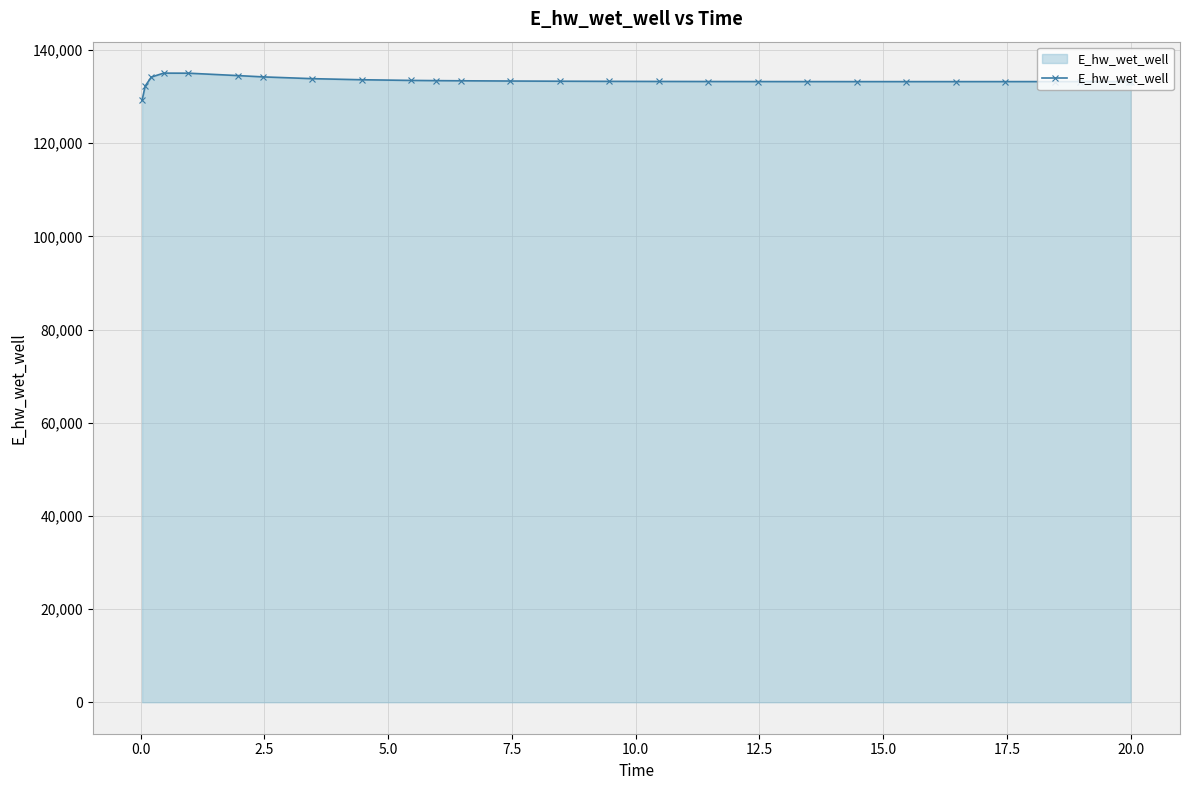

What is the difference between the maximum and minimum values?

5817.0